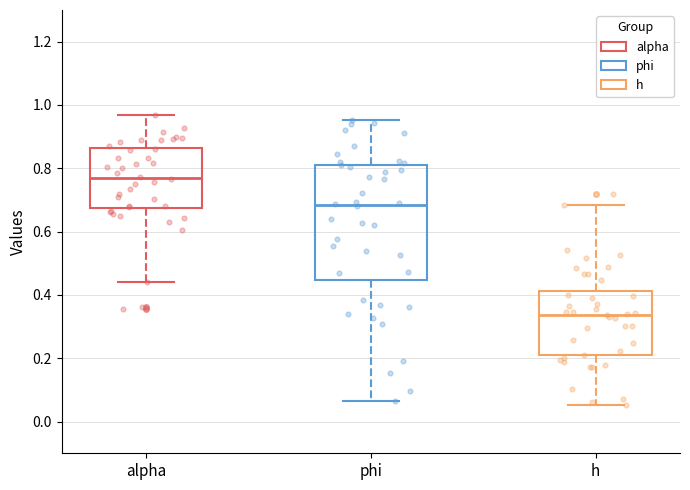

Reading left to right, read every box against the y-axis: the position of its median line, the range the box covers, and the ends of its whiskers. The values are not printed on the chart, so give them approximately, as read against the axis.

alpha: median 0.76, box 0.68 to 0.86, whiskers 0.44 to 0.96
phi: median 0.68, box 0.44 to 0.82, whiskers 0.06 to 0.96
h: median 0.34, box 0.20 to 0.42, whiskers 0.06 to 0.68